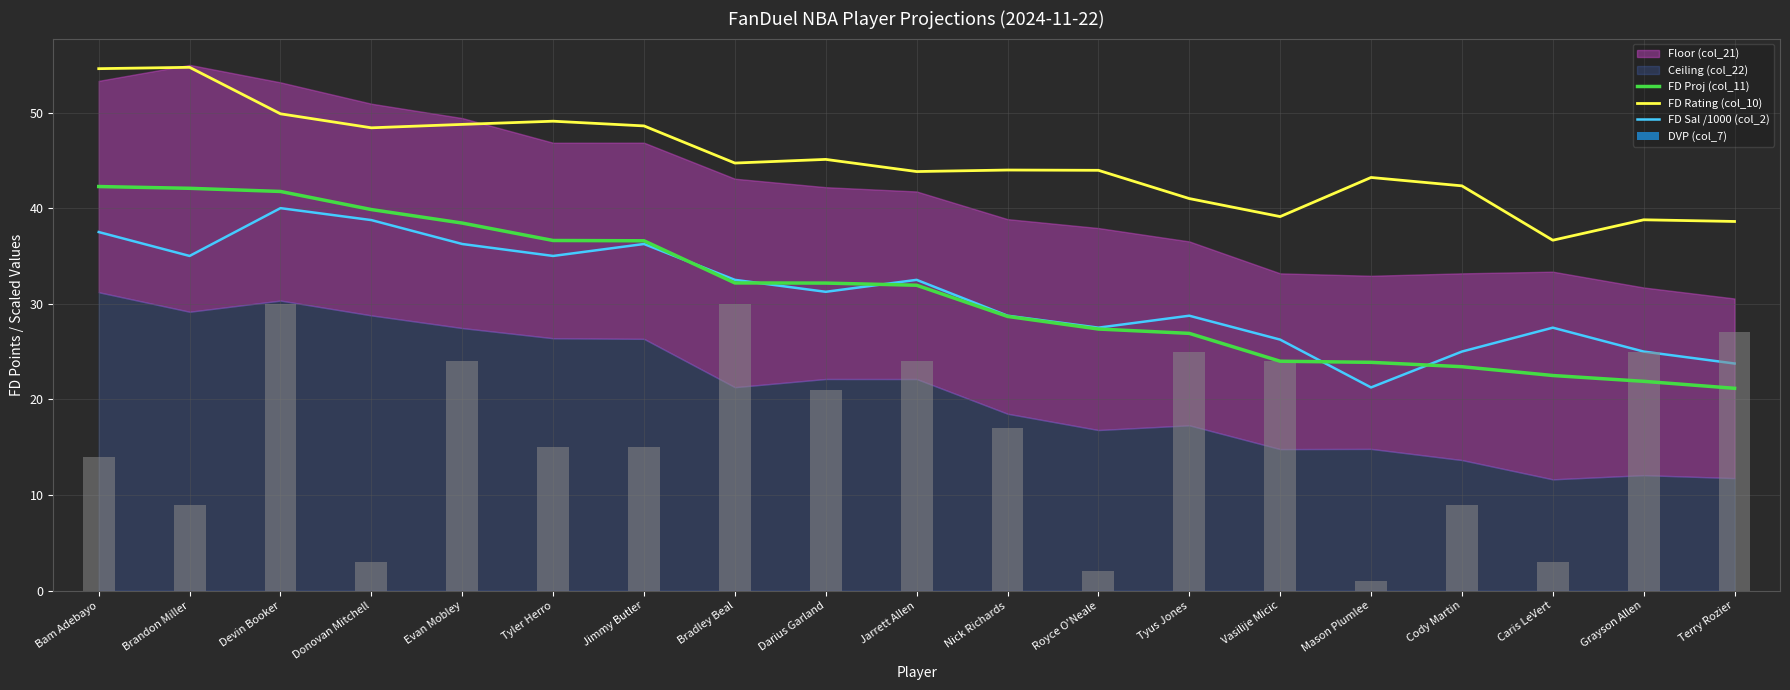

Does the chart contain stacked bars?

No